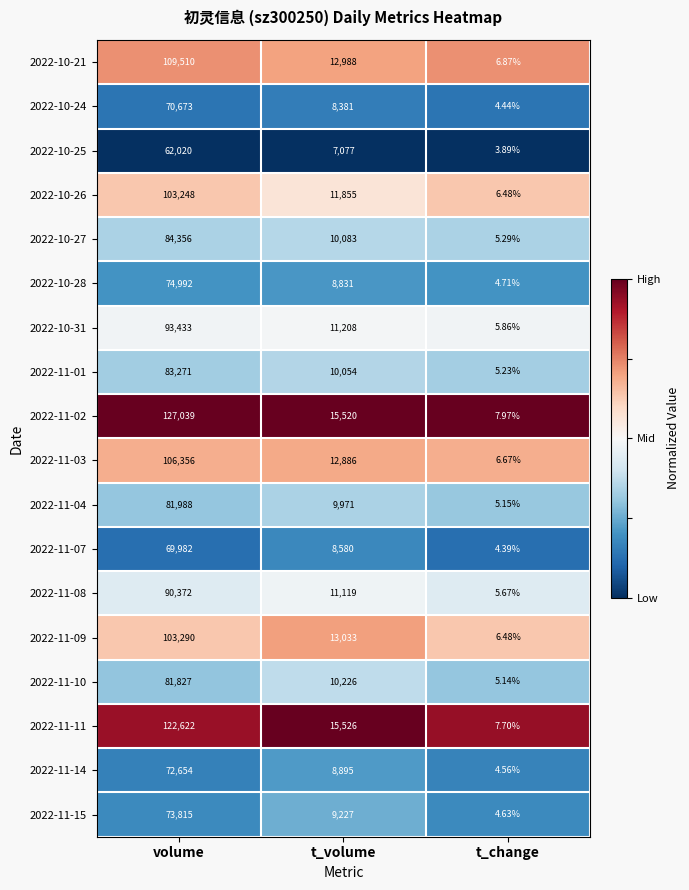

At which category is the sum across all series the highest?

volume